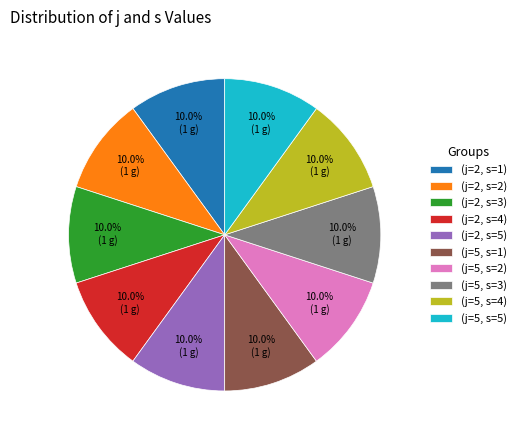

Is there any slice that represents more than half of the pie?

No